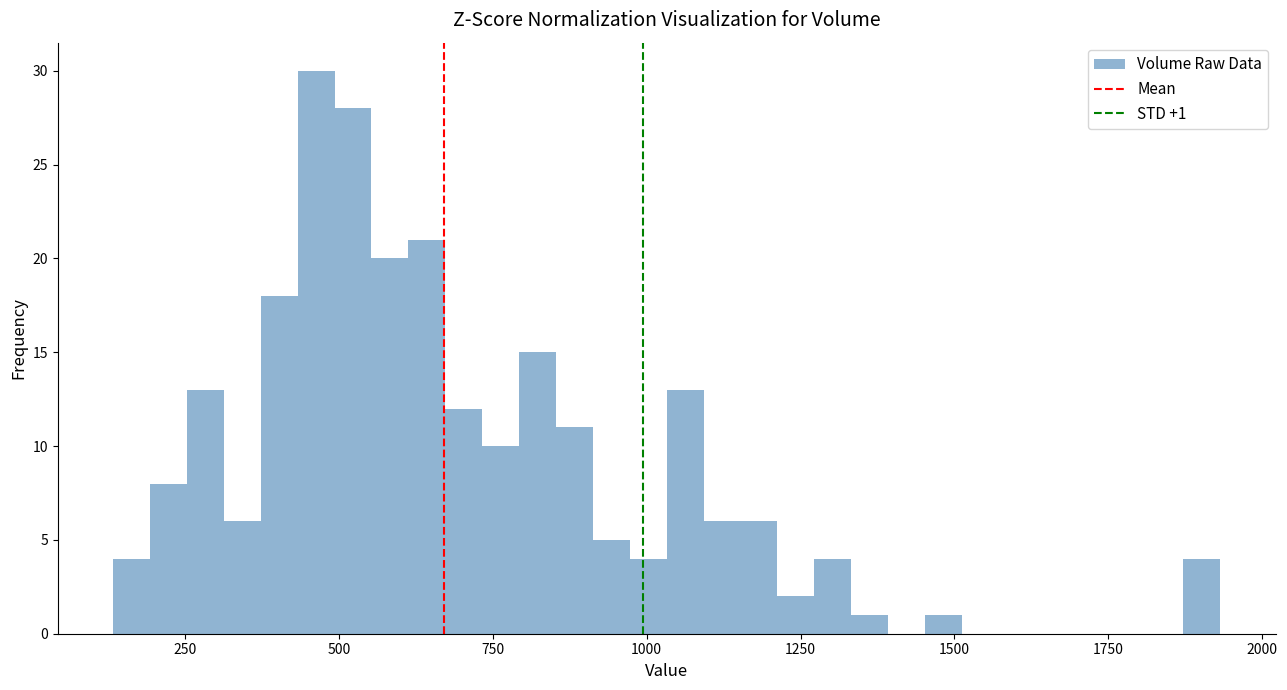

Read against the x-axis, roughly where is the centre of the tallest bar?

450